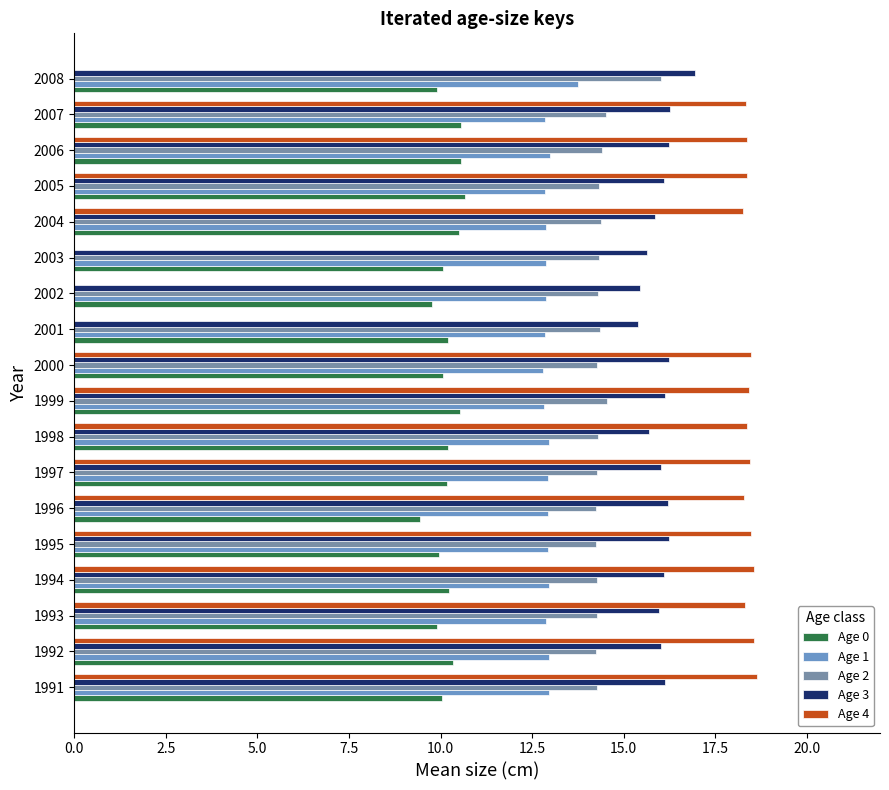

How many data points does each series have?

18